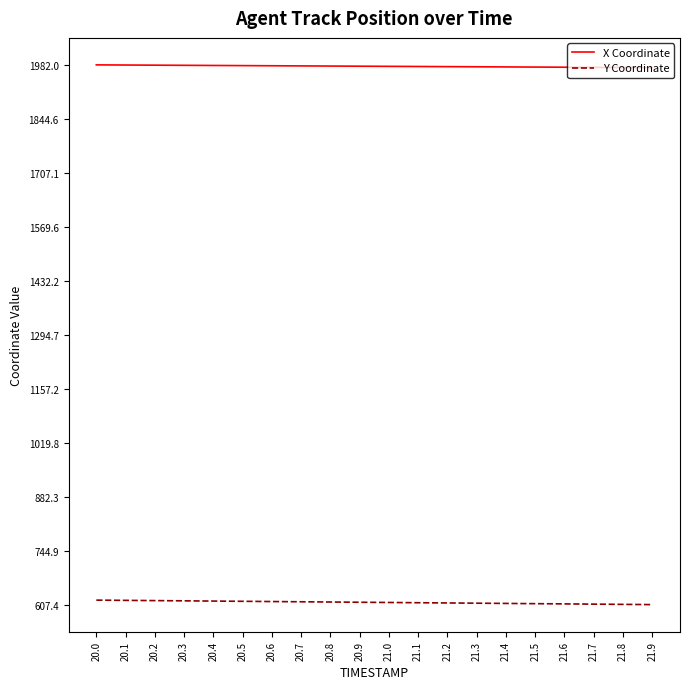

The Y Coordinate series shows 266.5 at 21.1. True or false?

False